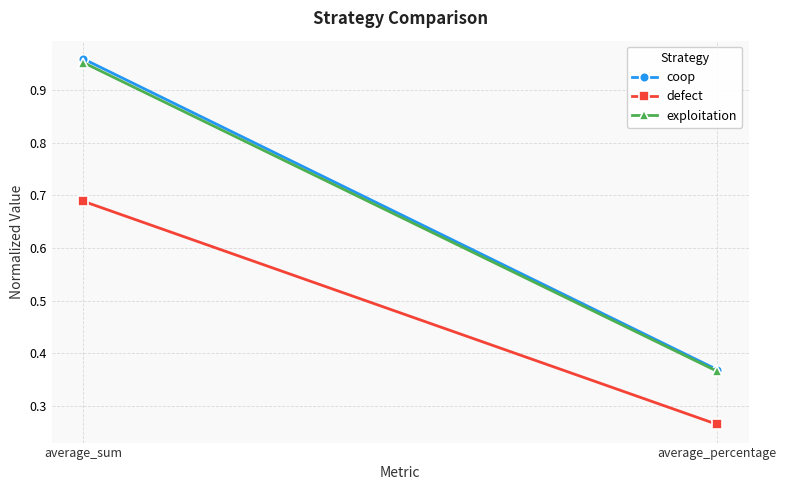

List the labels in order of exploitation value, largest first.

average_sum, average_percentage